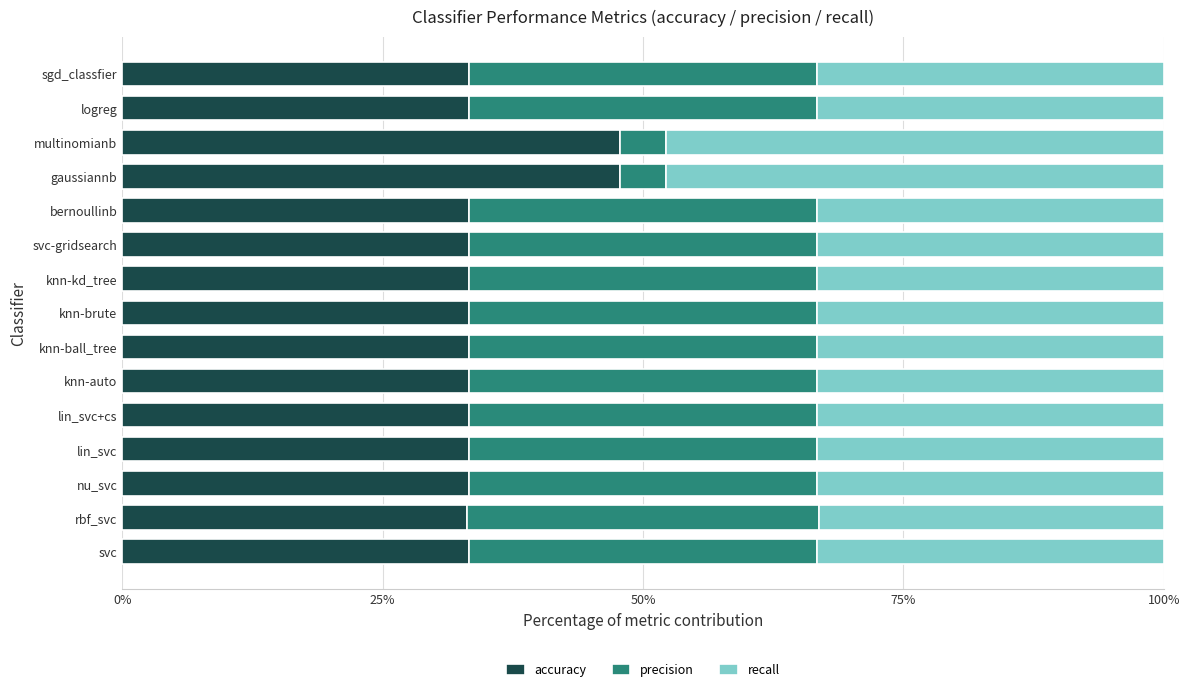

What value does the accuracy series have at svc-gridsearch?

33.3